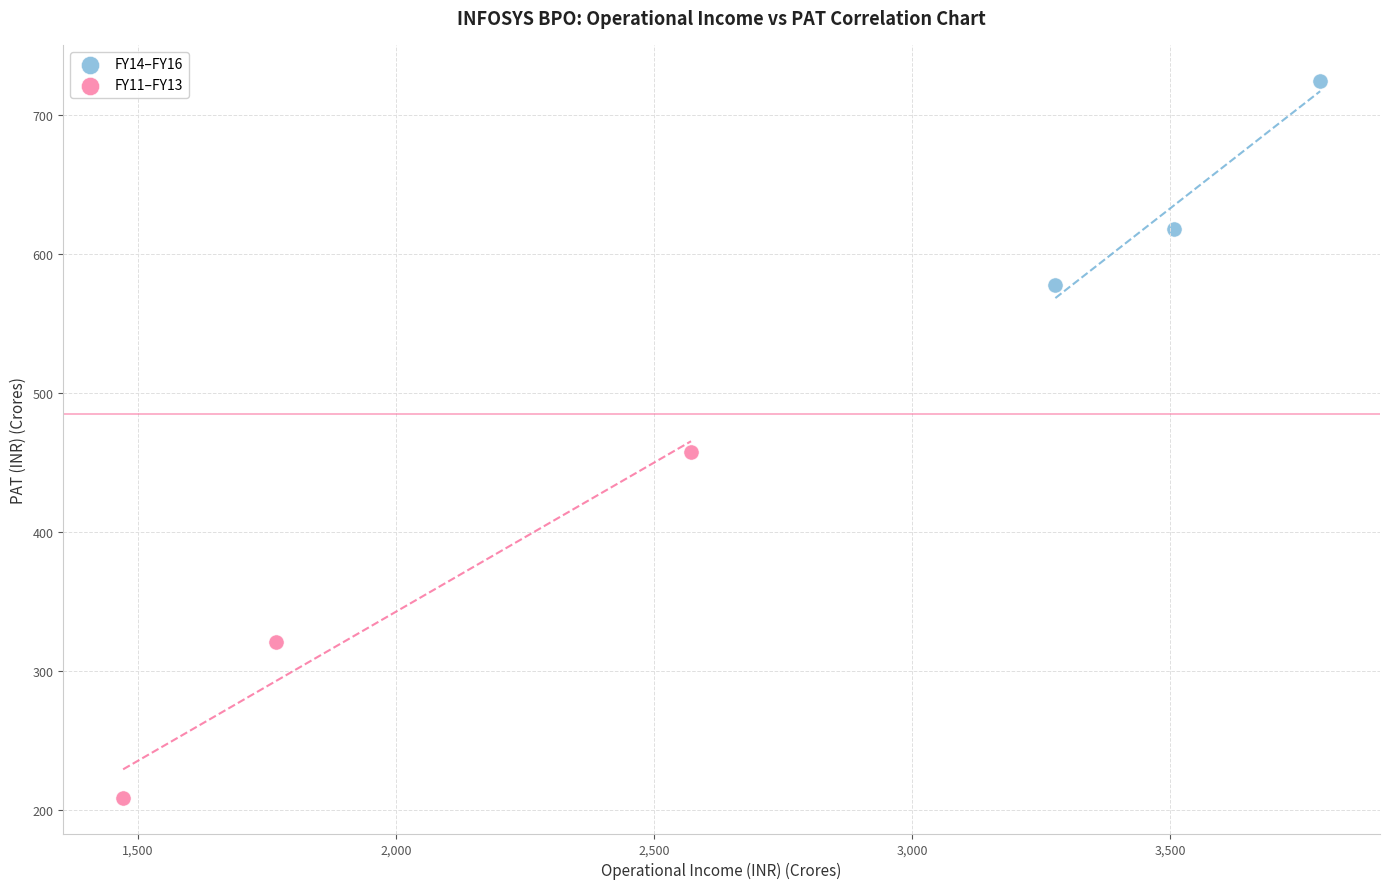

Which series has the widest spread of Y values?

FY11–FY13